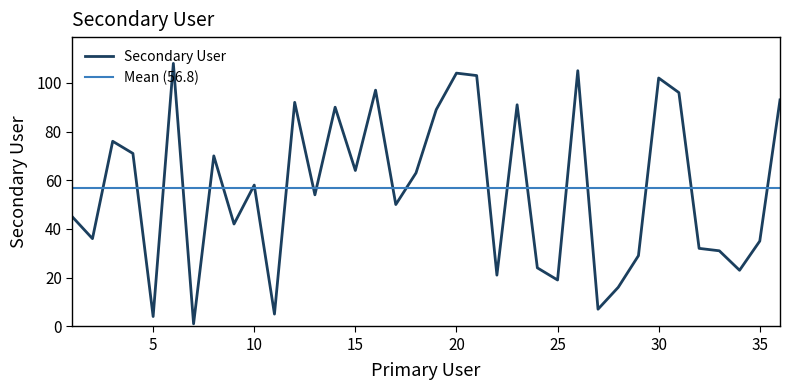

What is the average value?

57